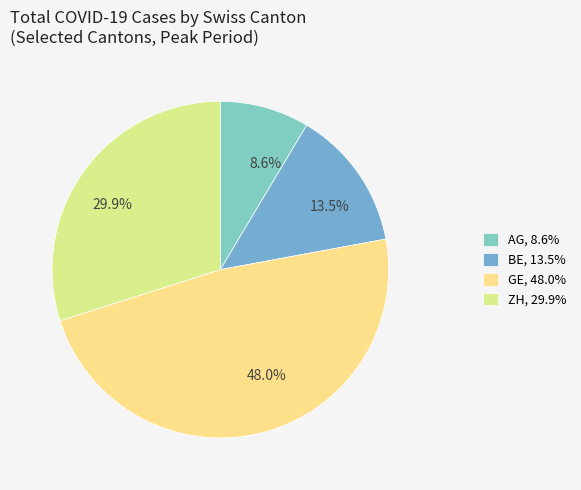

To the nearest percent, what is the average slice percentage?

25%